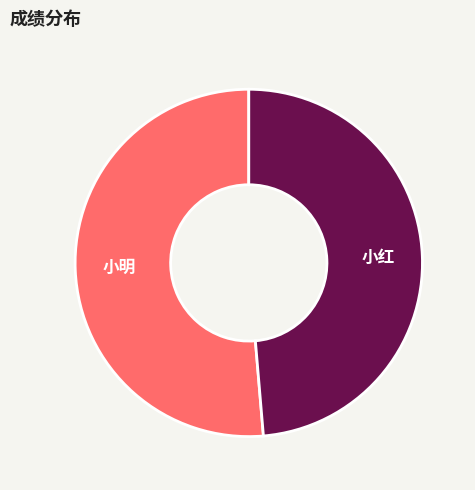

Is the sum of 小明 and 小红 greater than half?

Yes